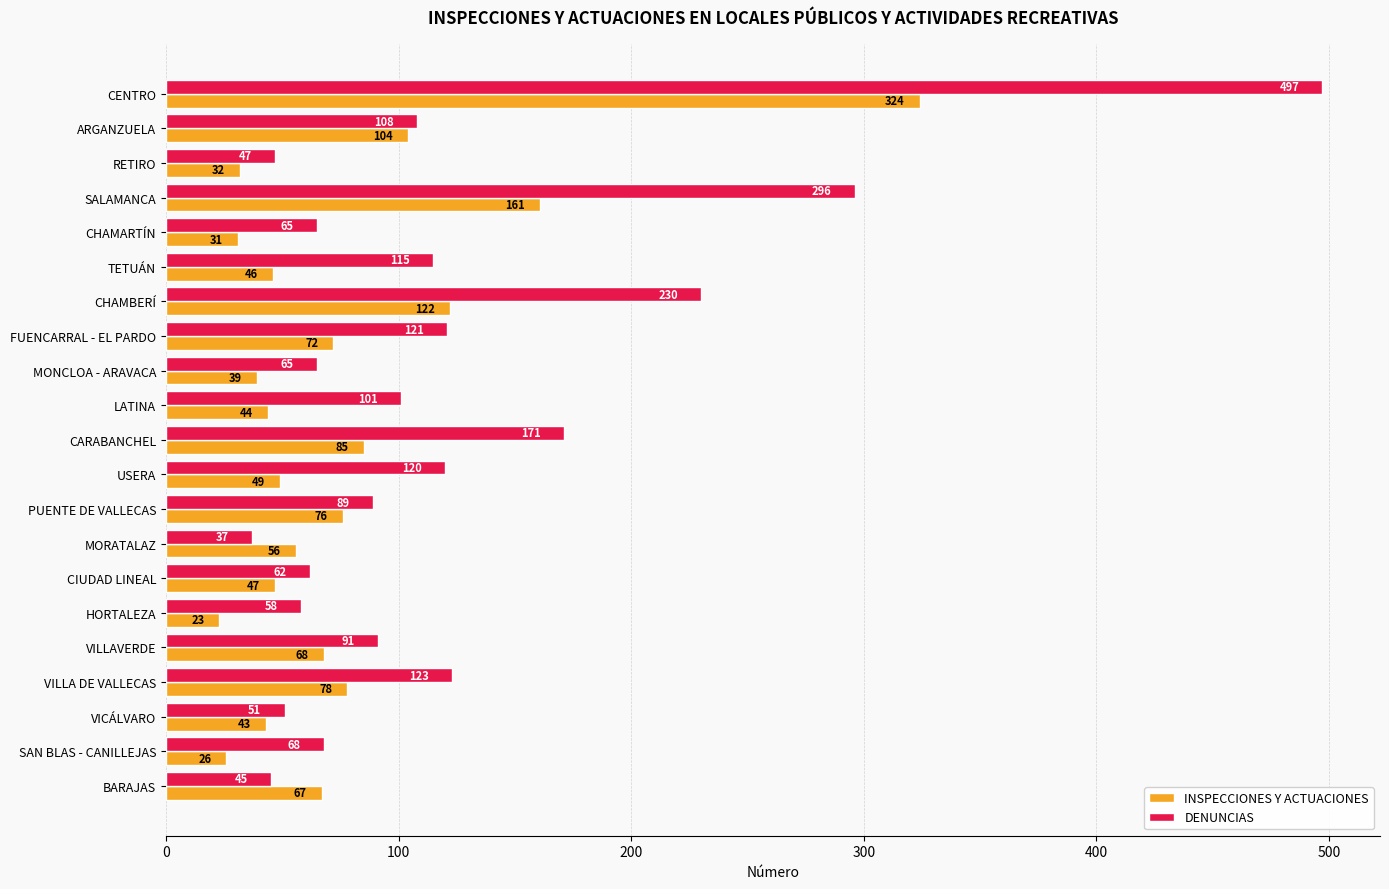

The value of DENUNCIAS at CIUDAD LINEAL is 96. True or false?

False